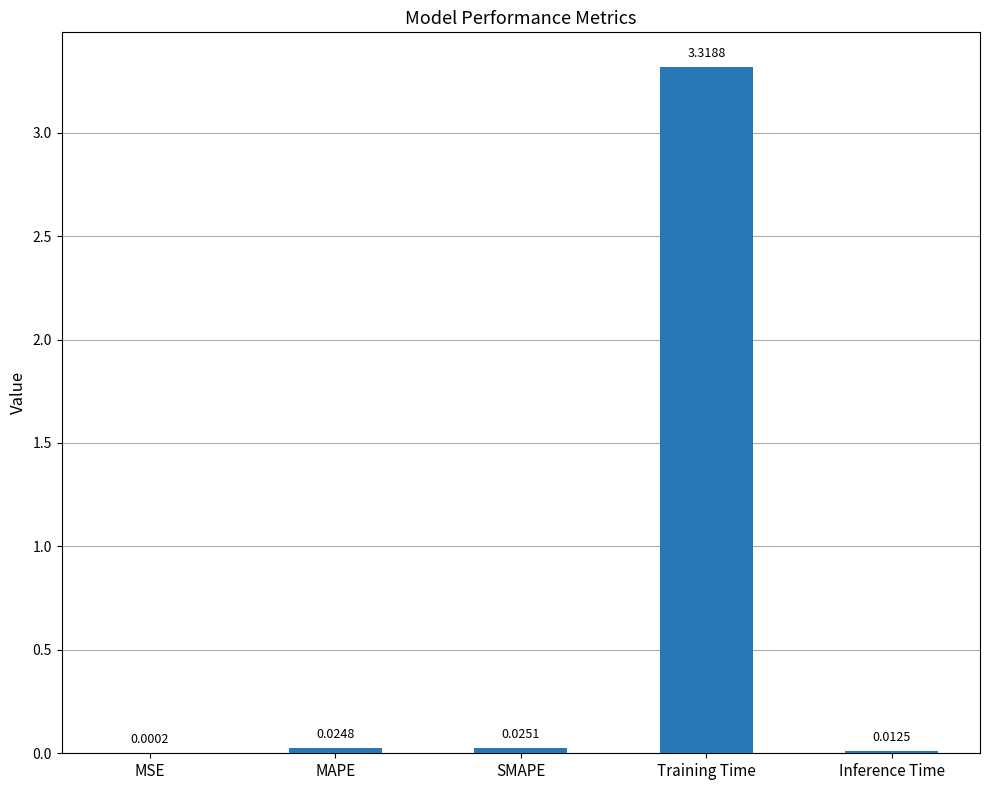

Between SMAPE and MSE, which is larger?

SMAPE